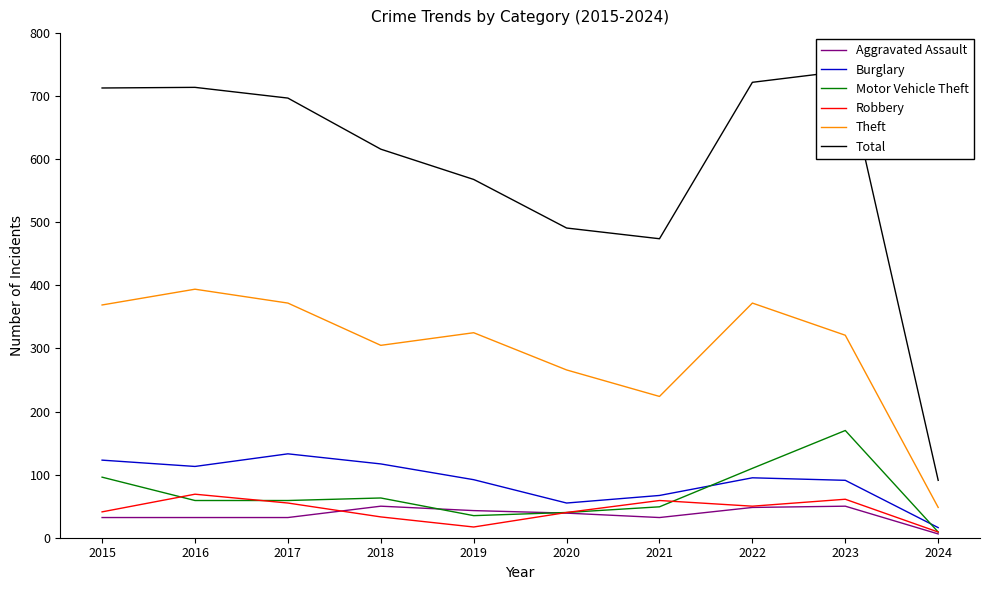

What is the value of the Motor Vehicle Theft point at the 7th from the left?

49